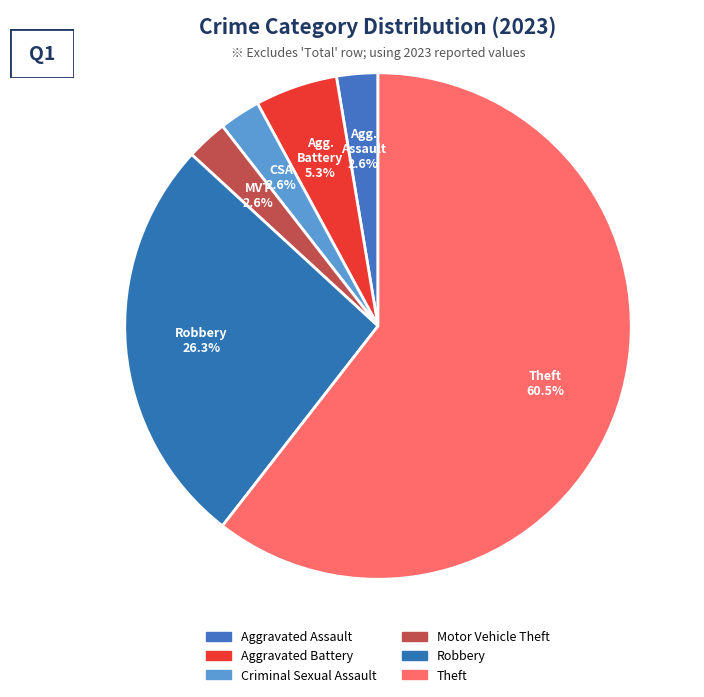

What percentage is NOT represented by Aggravated Assault?

97.4%